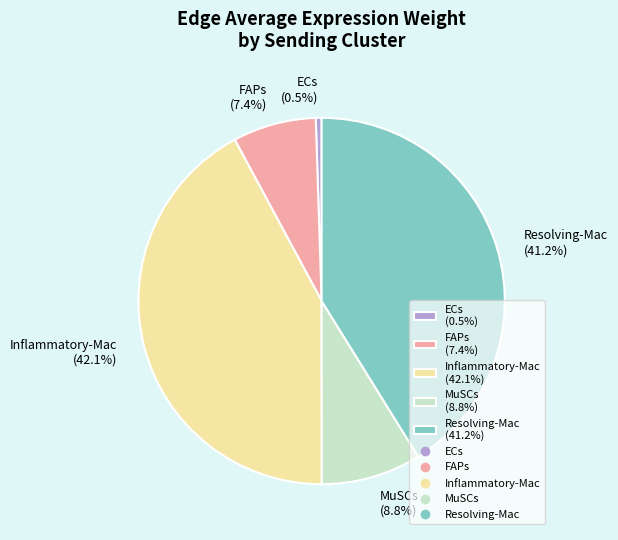

Count the number of slices in the pie.

5